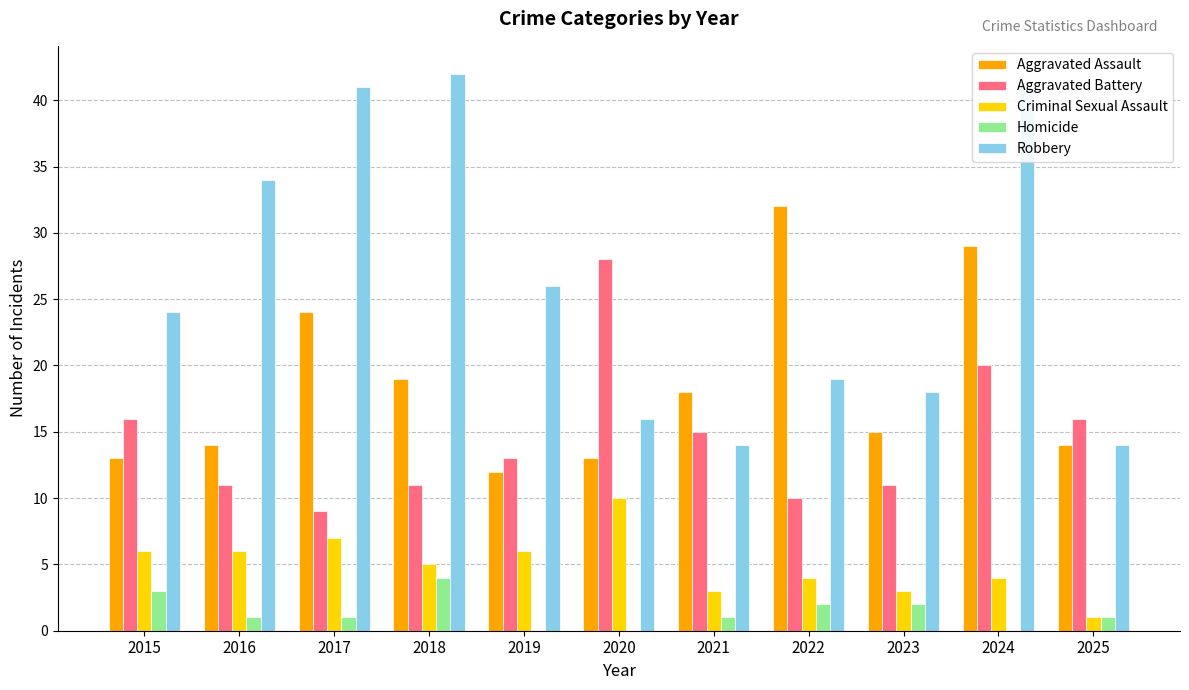

What is the maximum value for Aggravated Assault?

32